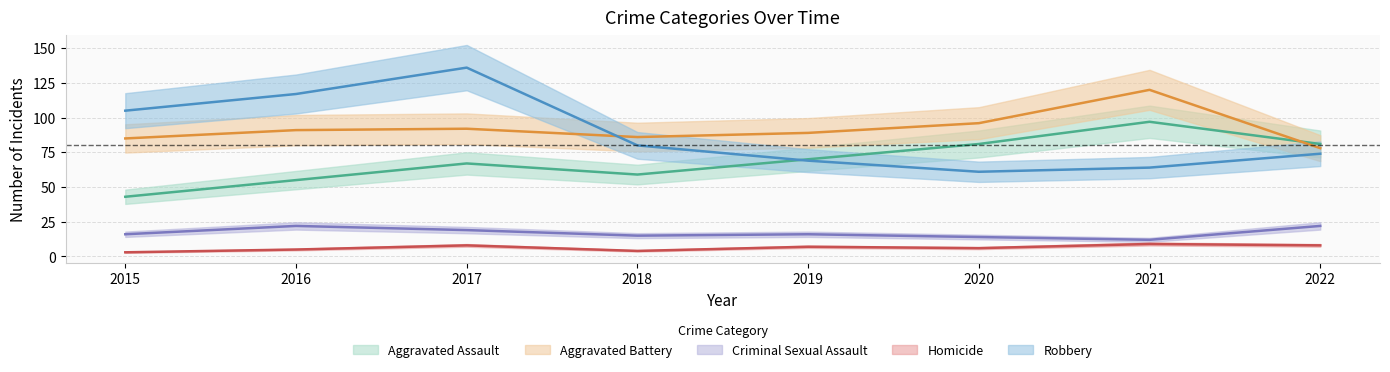

At how many categories does at least one series exceed 105?

3